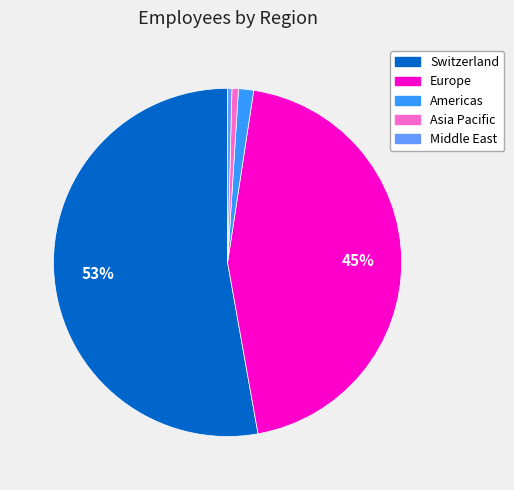

What percentage is the Americas slice, to the nearest percent?

1%